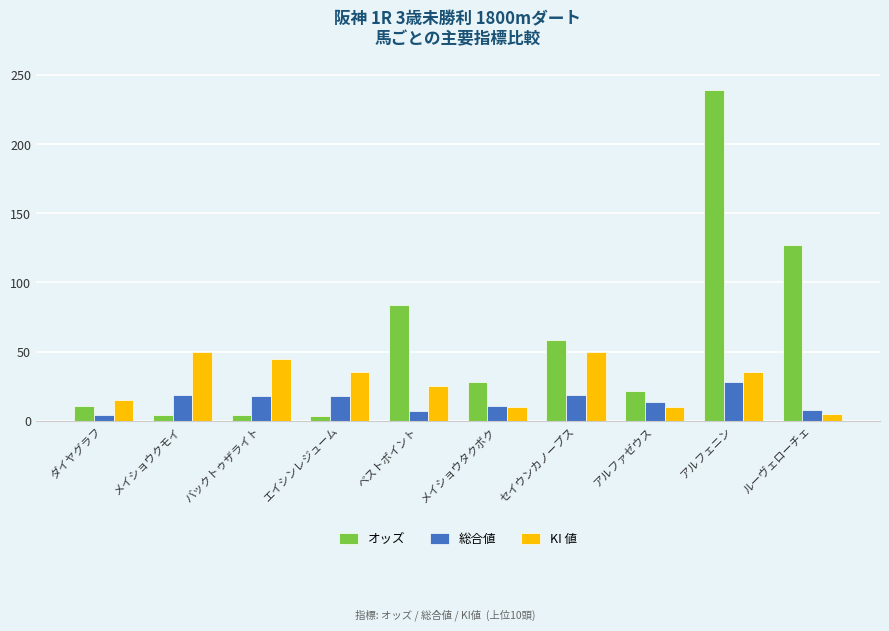

The value of KI 値 at バックトゥザライト is 45.0. True or false?

True